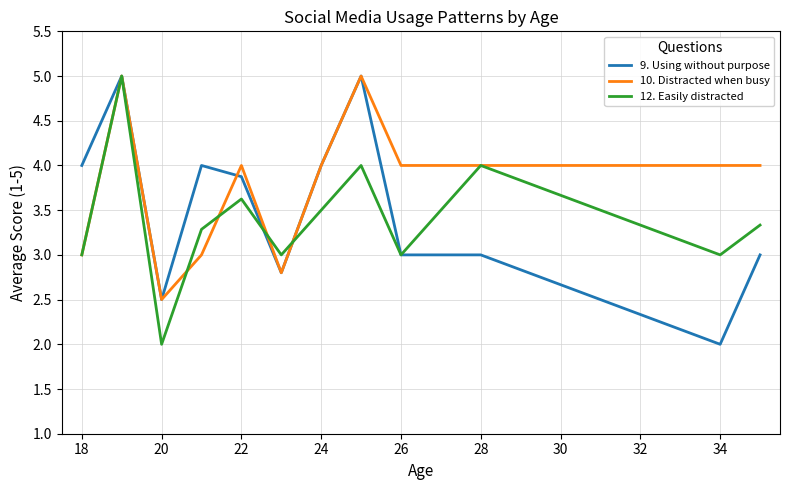

Which series has the largest total across all categories?

10. Distracted when busy